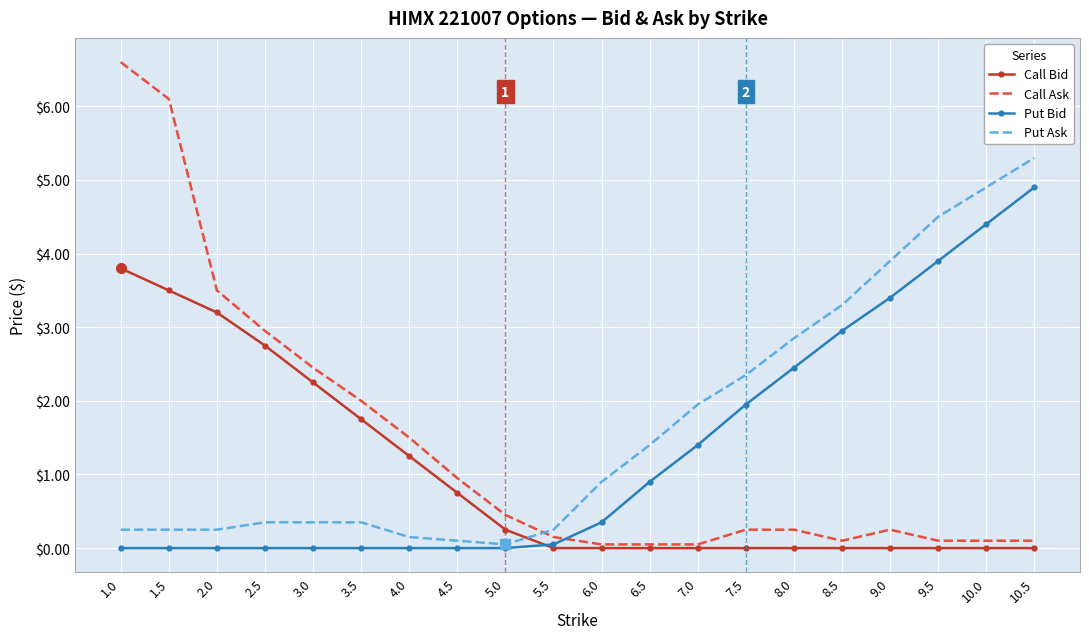

What is the highest value of the Call Bid series?

3.8